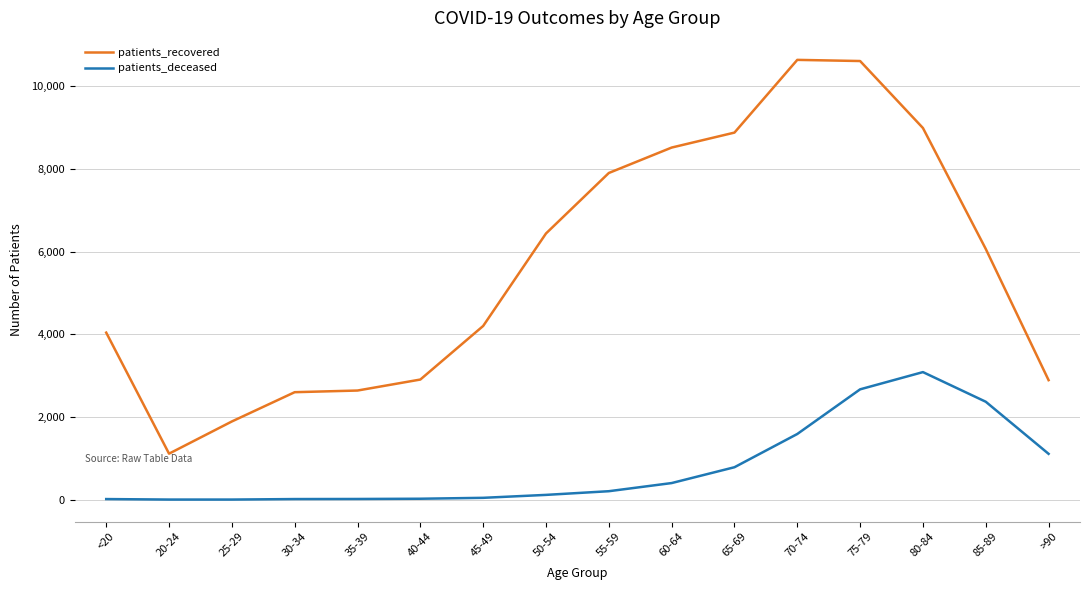

The value of patients_deceased at 65-69 is 785. True or false?

True